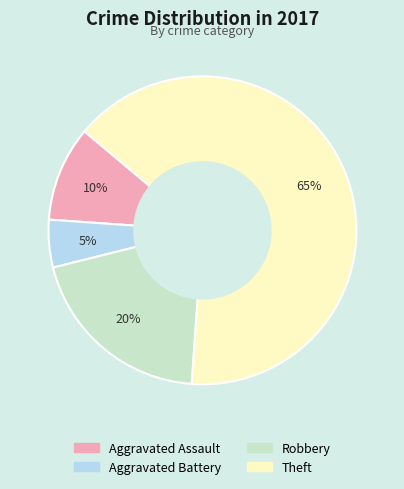

Rank the categories by value from lowest to highest.

Aggravated Battery, Aggravated Assault, Robbery, Theft